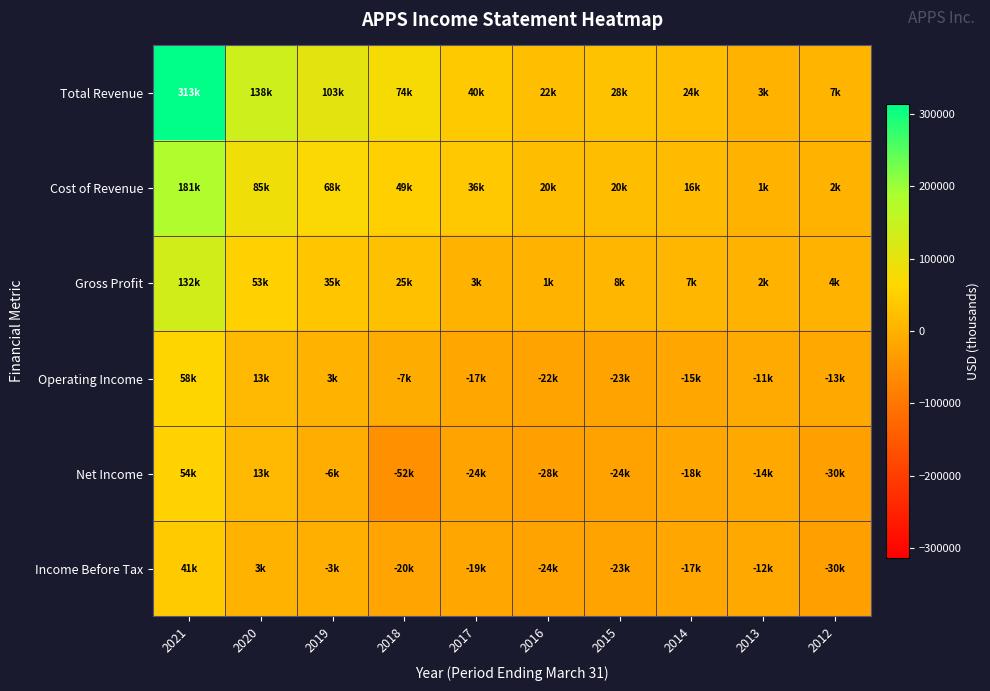

Rank the series by their maximum value, from highest to lowest.

Total Revenue, Cost of Revenue, Gross Profit, Operating Income, Net Income, Income Before Tax